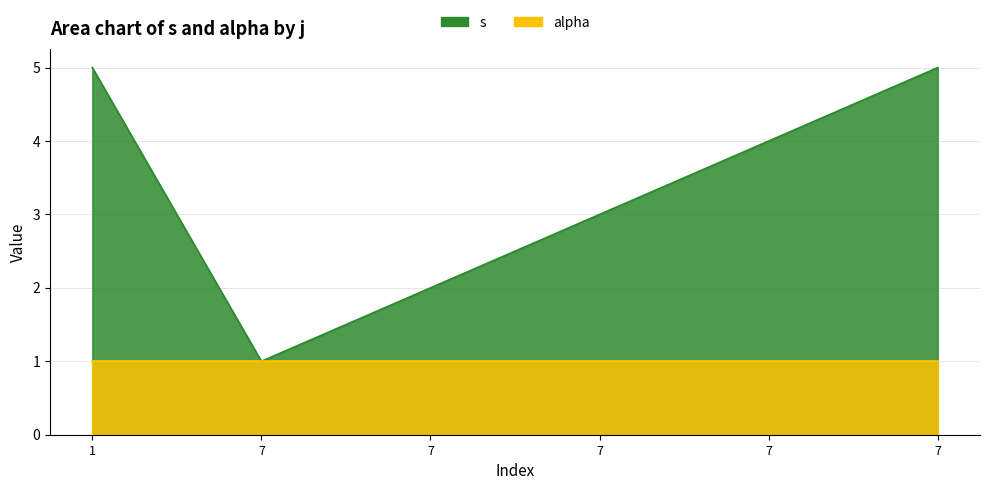

What is the sum of all values?

20